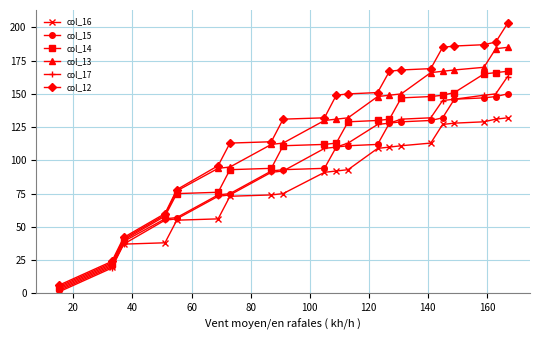

Which series has the largest total across all categories?

col_12